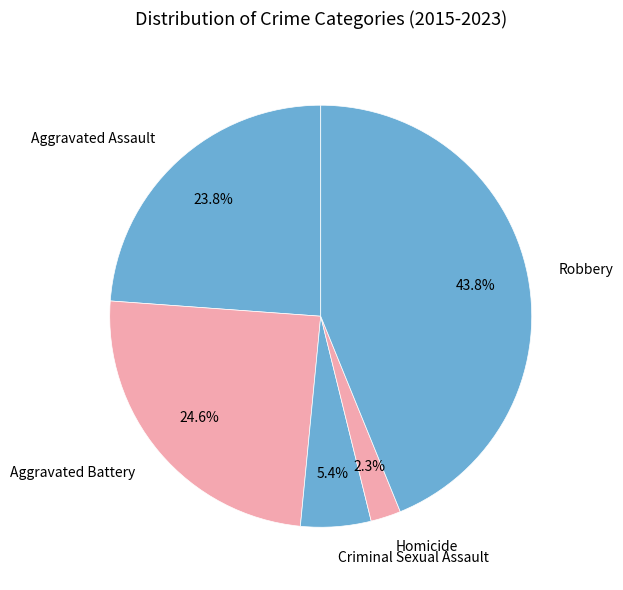

Which category has the smallest portion of the pie?

Homicide